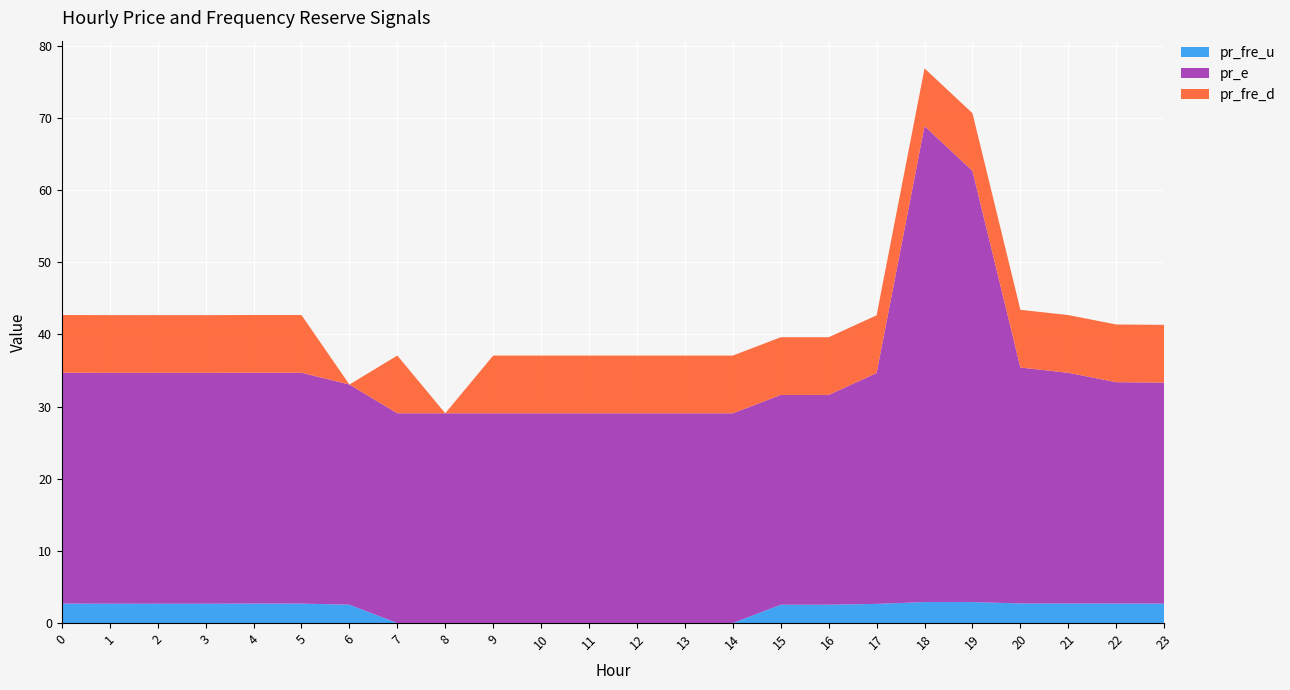

Reading left to right, list all the values displayed in this chart.

pr_fre_u: 2.7	2.7	2.7	2.7	2.7	2.7	2.5	0.0	0.0	0.0	0.0	0.0	0.0	0.0	0.0	2.5	2.5	2.7	2.9	2.9	2.7	2.7	2.7	2.7
pr_e: 32.0	32.0	32.0	32.0	32.0	32.0	30.5	29.1	29.1	29.1	29.1	29.1	29.1	29.1	29.1	29.1	29.1	32.0	66.0	59.8	32.7	32.0	30.7	30.6
pr_fre_d: 8.0	8.0	8.0	8.0	8.0	8.0	0.0	8.0	0.0	8.0	8.0	8.0	8.0	8.0	8.0	8.0	8.0	8.0	8.0	8.0	8.0	8.0	8.0	8.0